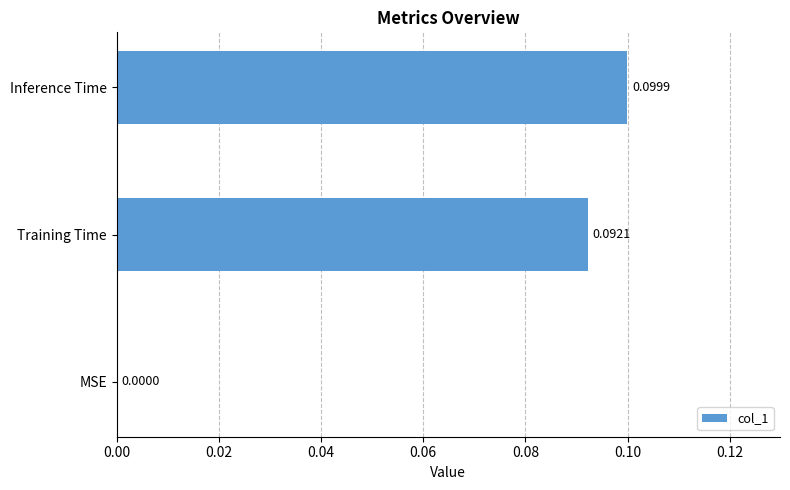

What is the change in value from MSE to Inference Time?

+0.1